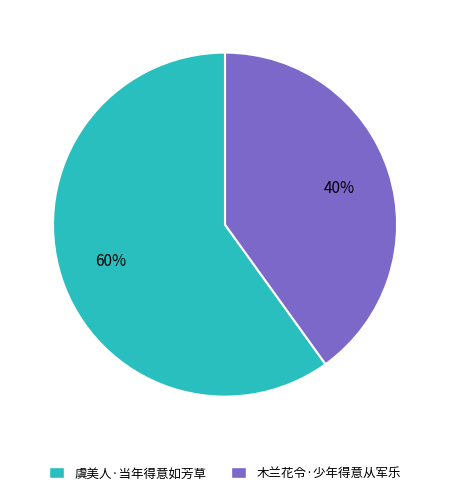

Is there any slice that represents more than half of the pie?

Yes